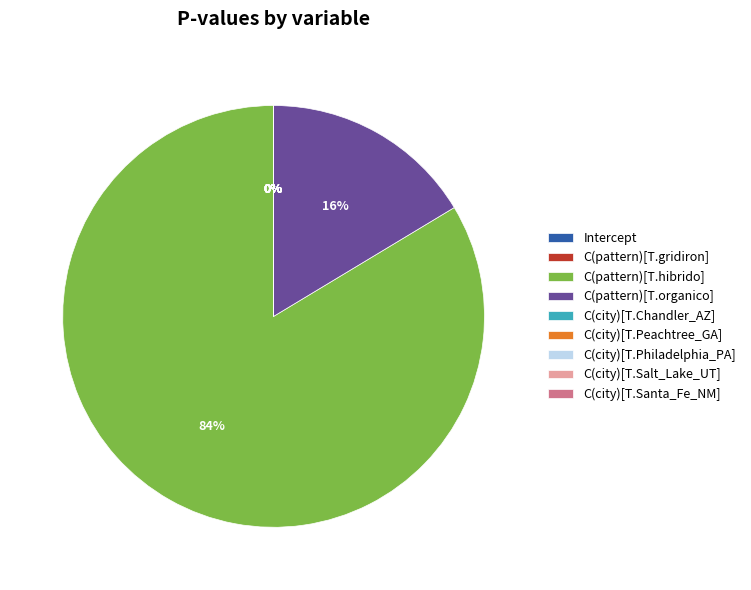

What is the majority slice?

C(pattern)[T.hibrido]